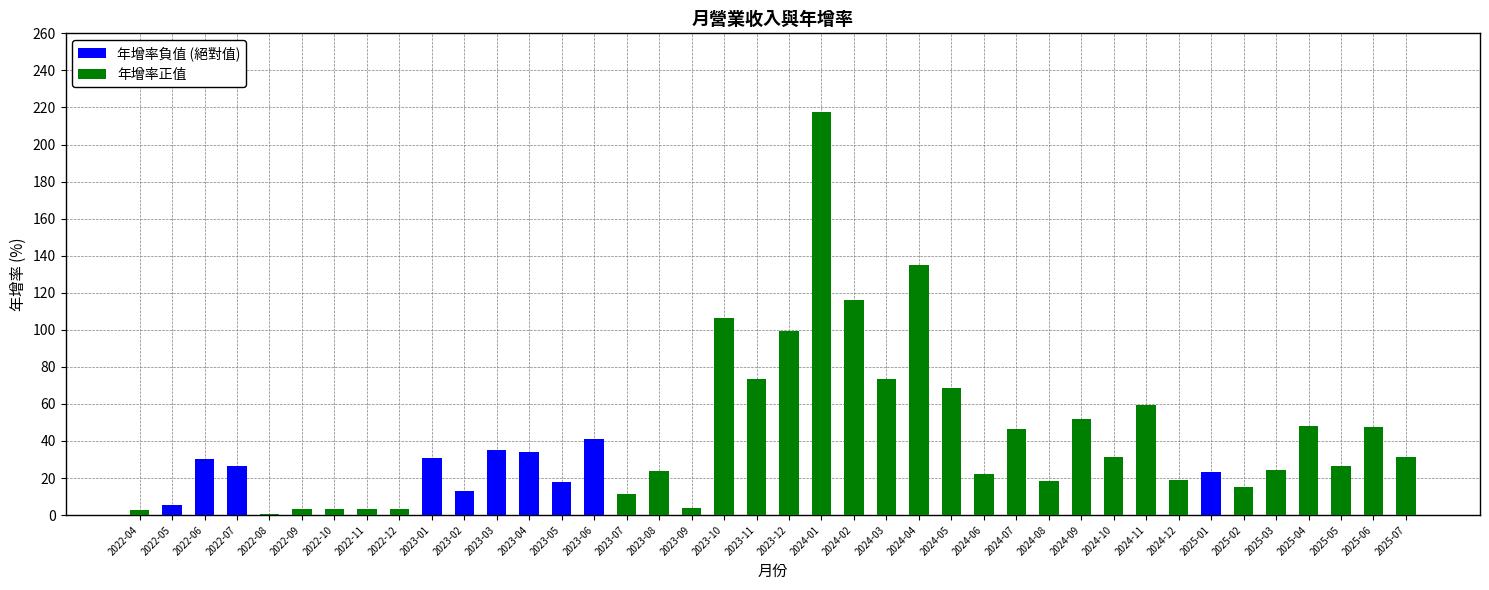

Which category has the highest value in the 年增率負值 (絕對值) series?

2023-06